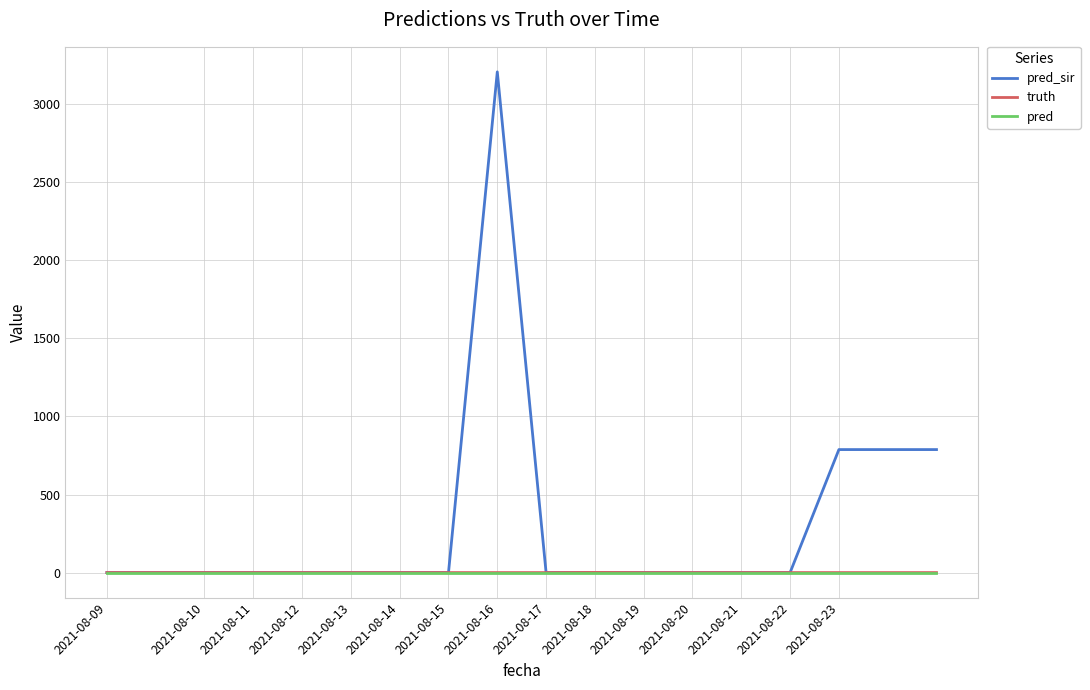

What is the highest value of the pred_sir series?

3208